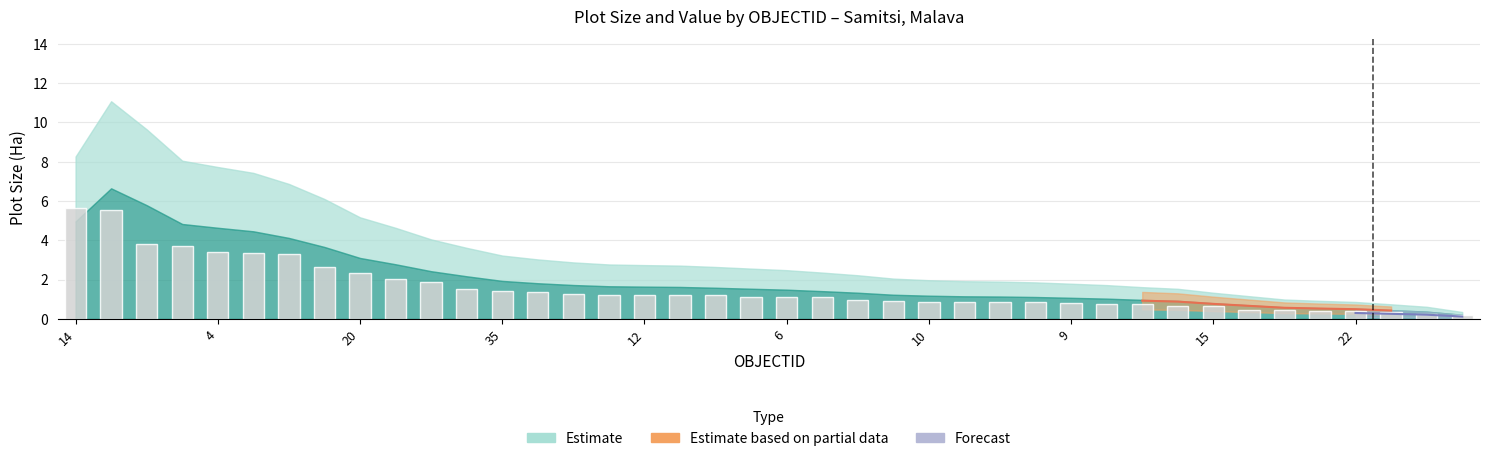

What is the approximate value at 12?

1.2